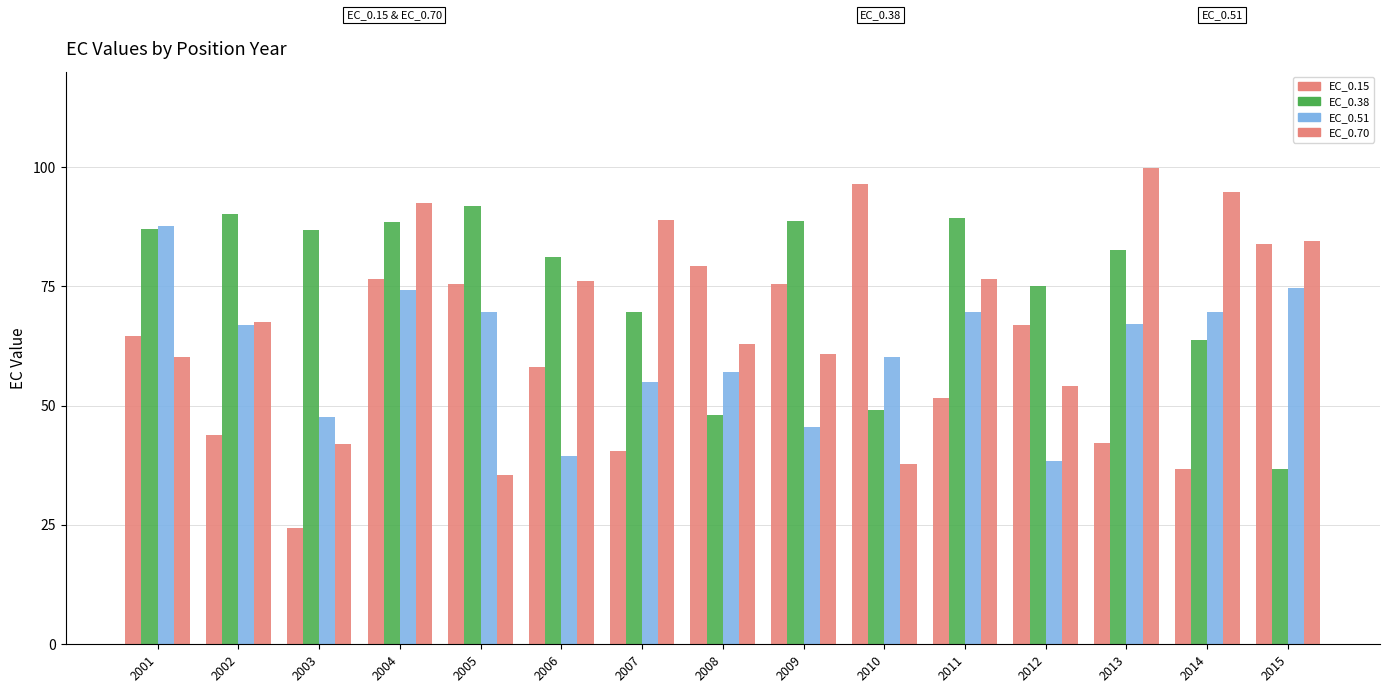

Between 2003 and 2015, which is larger?

2015